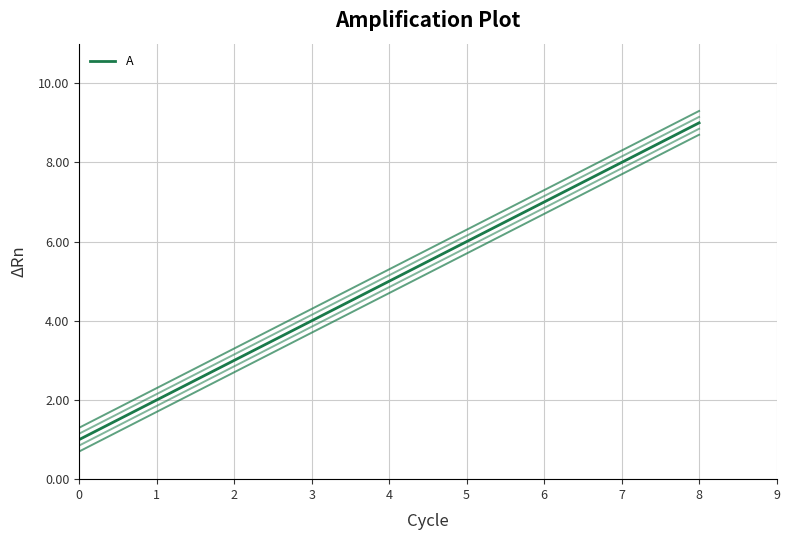

The chart shows a value of 3 at 7. True or false?

False